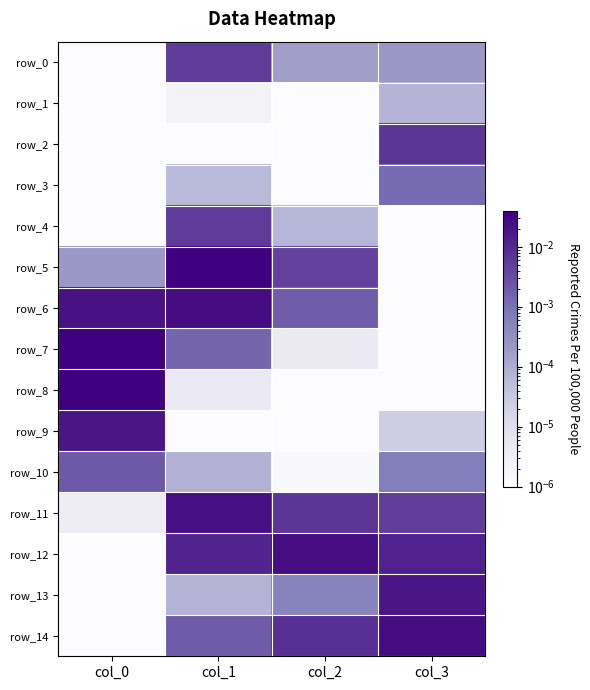

Rank the series at col_2 from highest to lowest value.

row_12, row_14, row_11, row_5, row_6, row_13, row_0, row_4, row_7, row_10, row_1, row_2, row_3, row_8, row_9